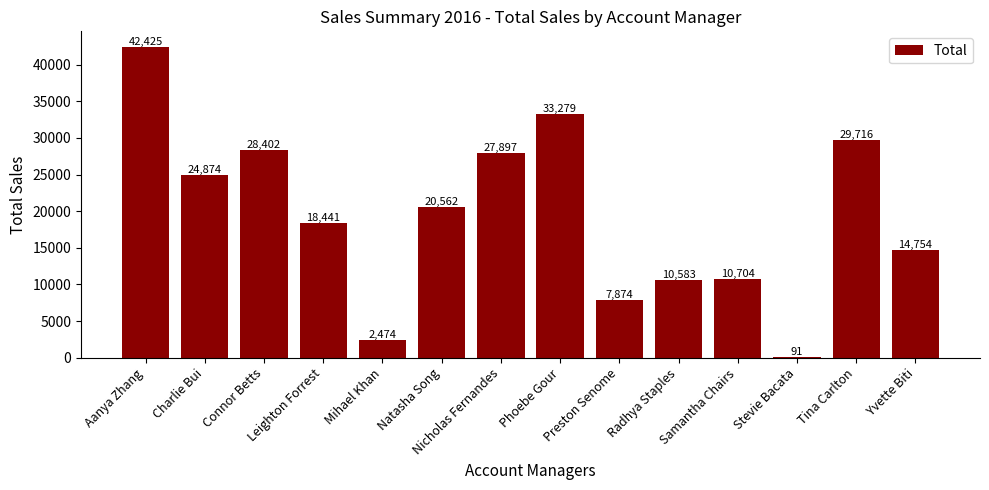

Does the chart contain stacked bars?

No